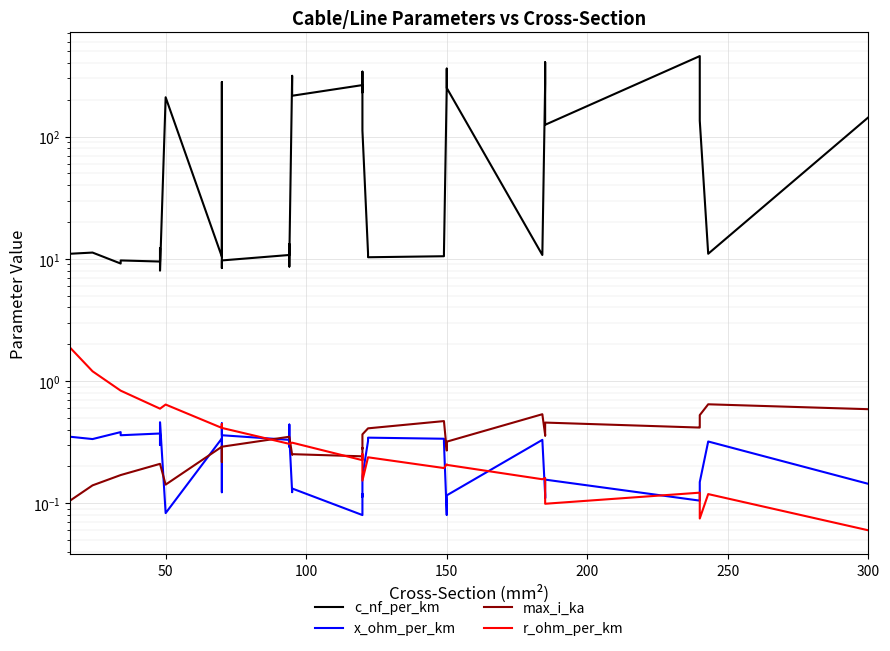

How many lines are shown in the chart?

4